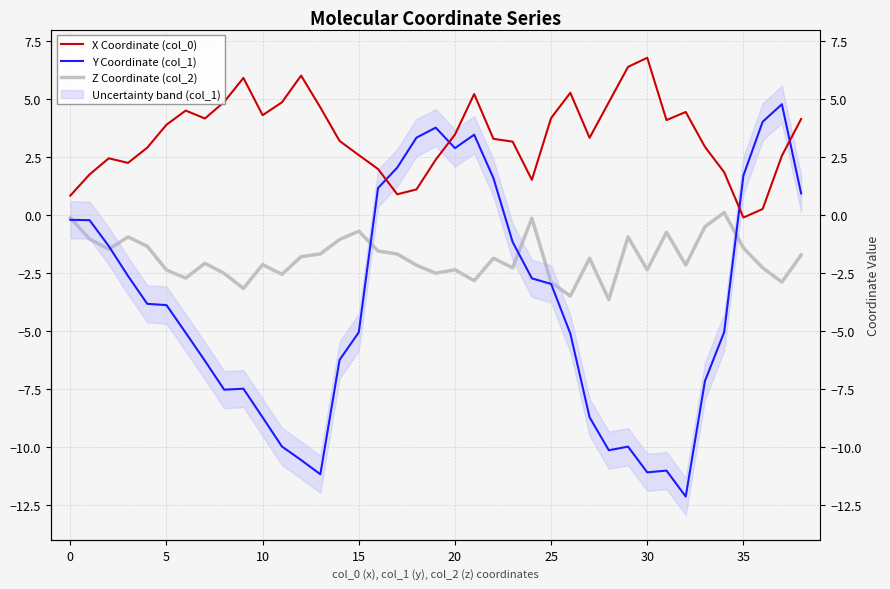

At how many categories does at least one series exceed -9?

39